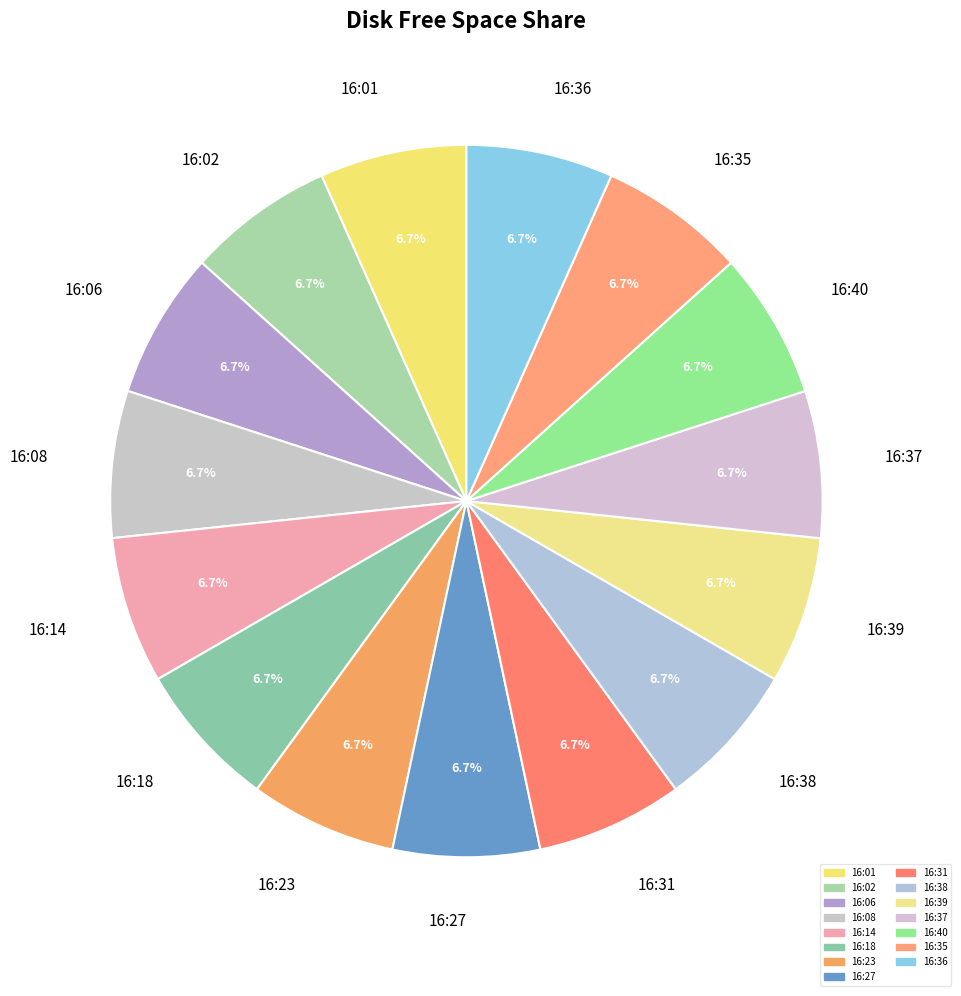

What is the largest slice in the pie chart?

16:14